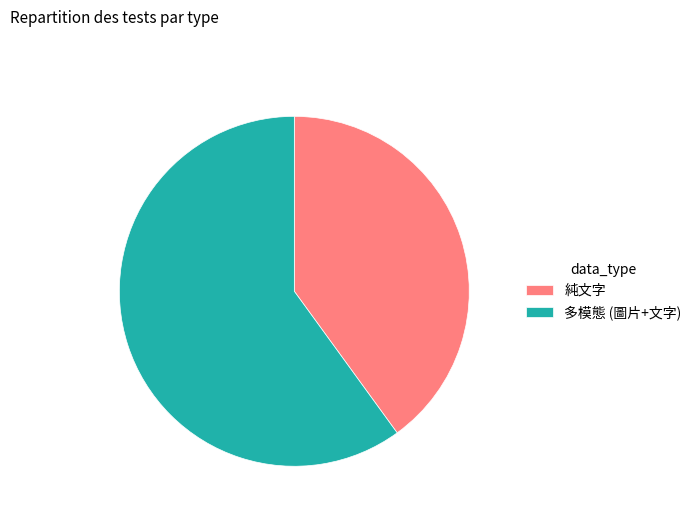

Which slice is the smallest?

純文字